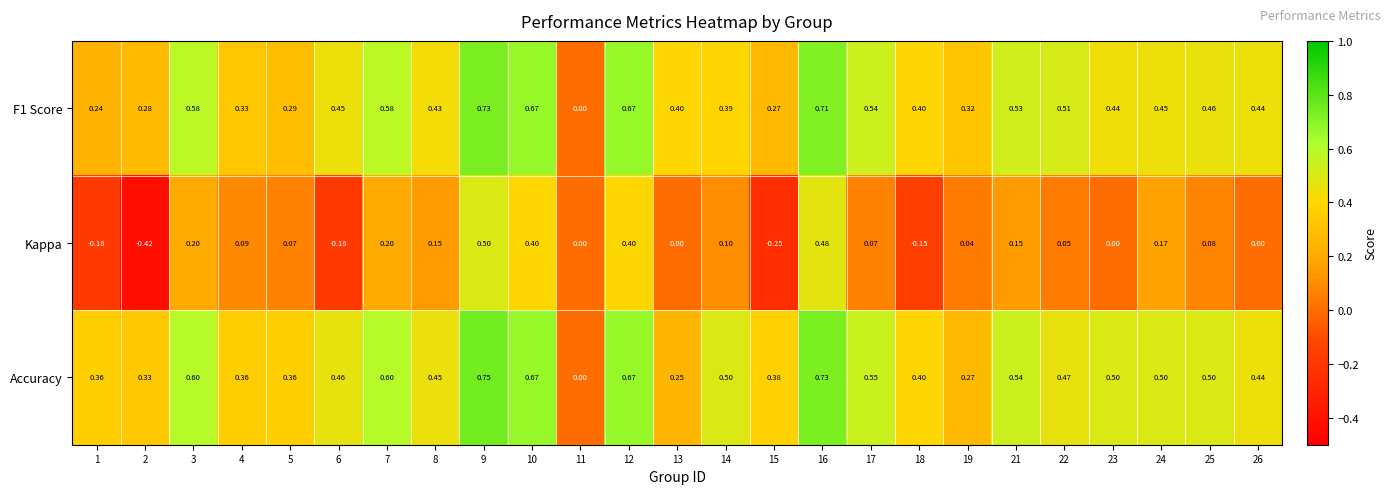

How many series are shown in this chart?

3